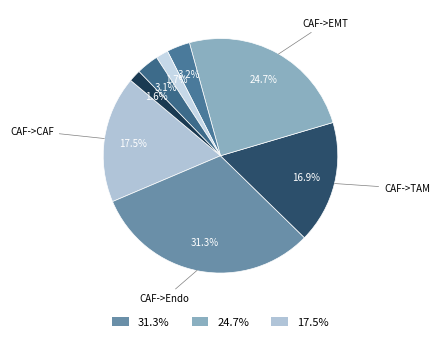

Is there any slice that represents more than half of the pie?

No